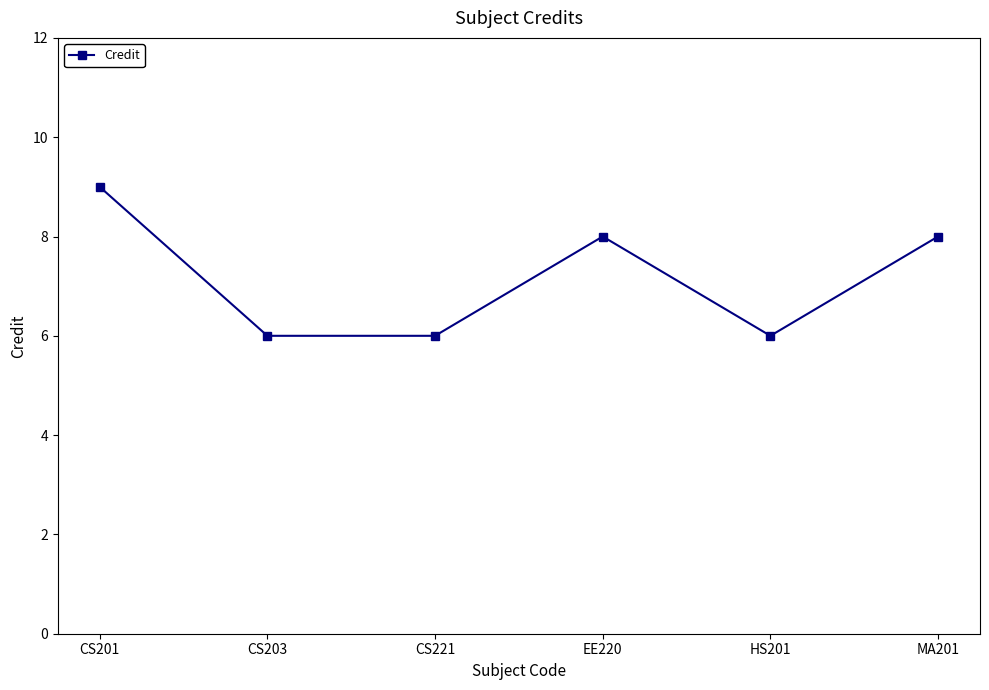

The value at CS221 is 10. True or false?

False